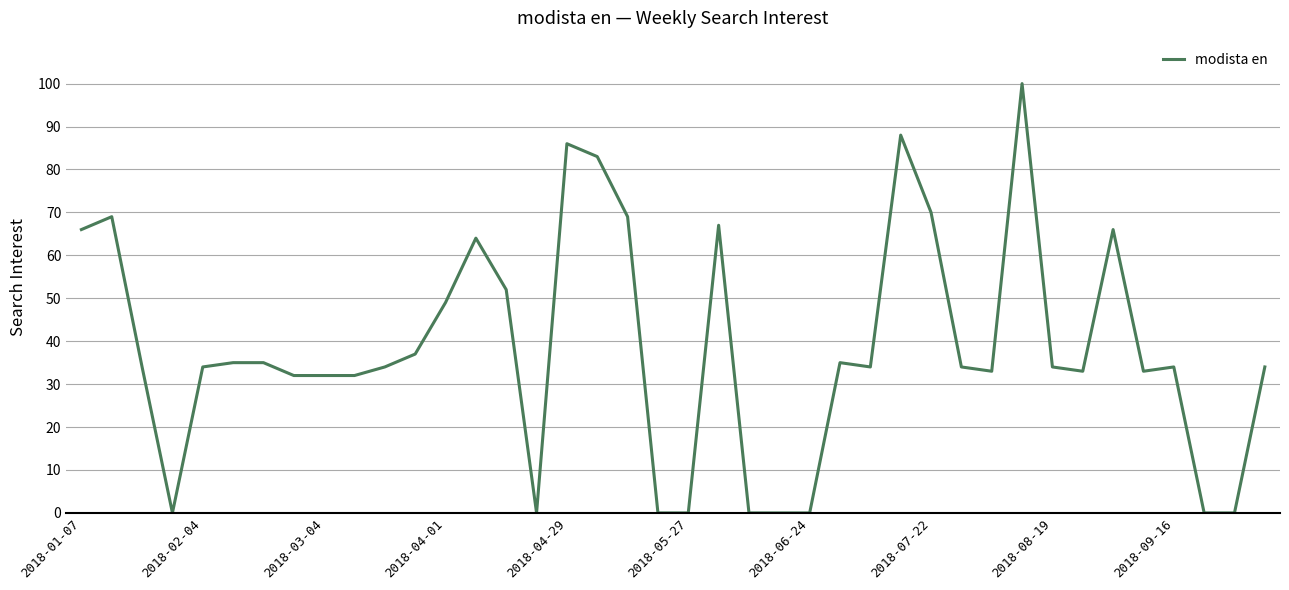

What is the greatest value displayed?

100